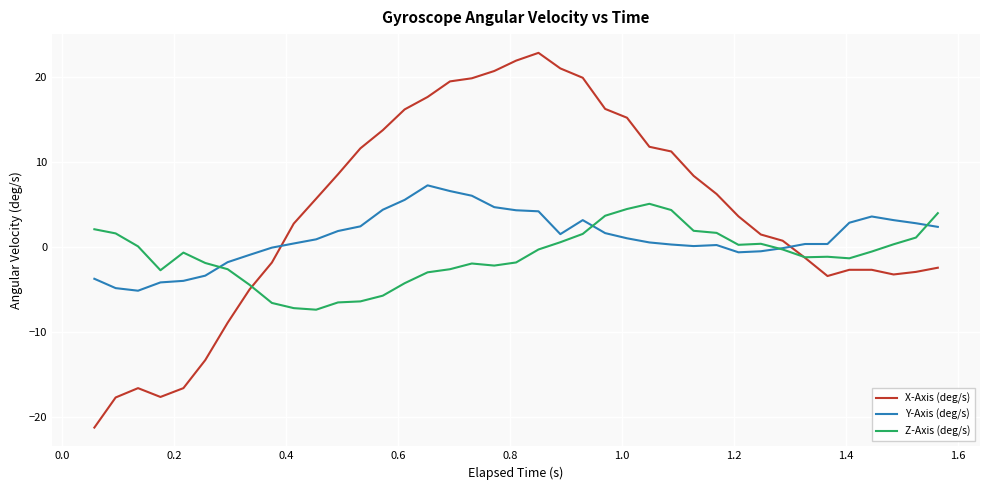

List the series in order of their peak value, lowest first.

Z-Axis (deg/s), Y-Axis (deg/s), X-Axis (deg/s)